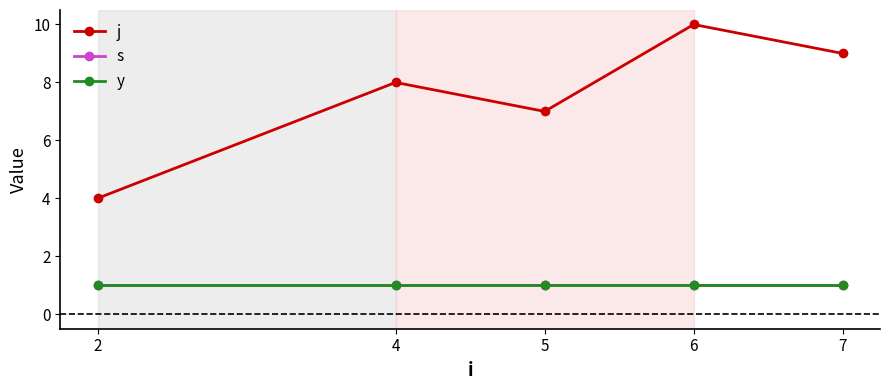

What is the minimum value shown in the chart?

1